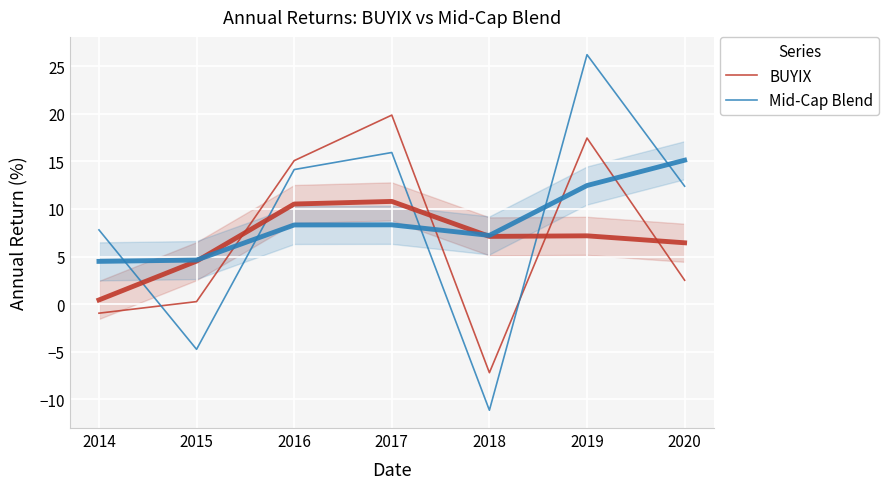

Rank the series at 2020 from highest to lowest value.

Mid-Cap Blend, BUYIX